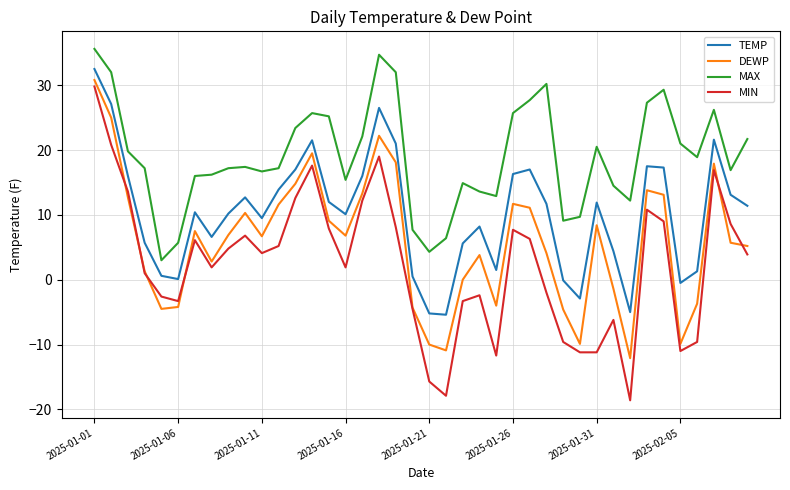

True or false: DEWP and TEMP intersect in this chart.

False